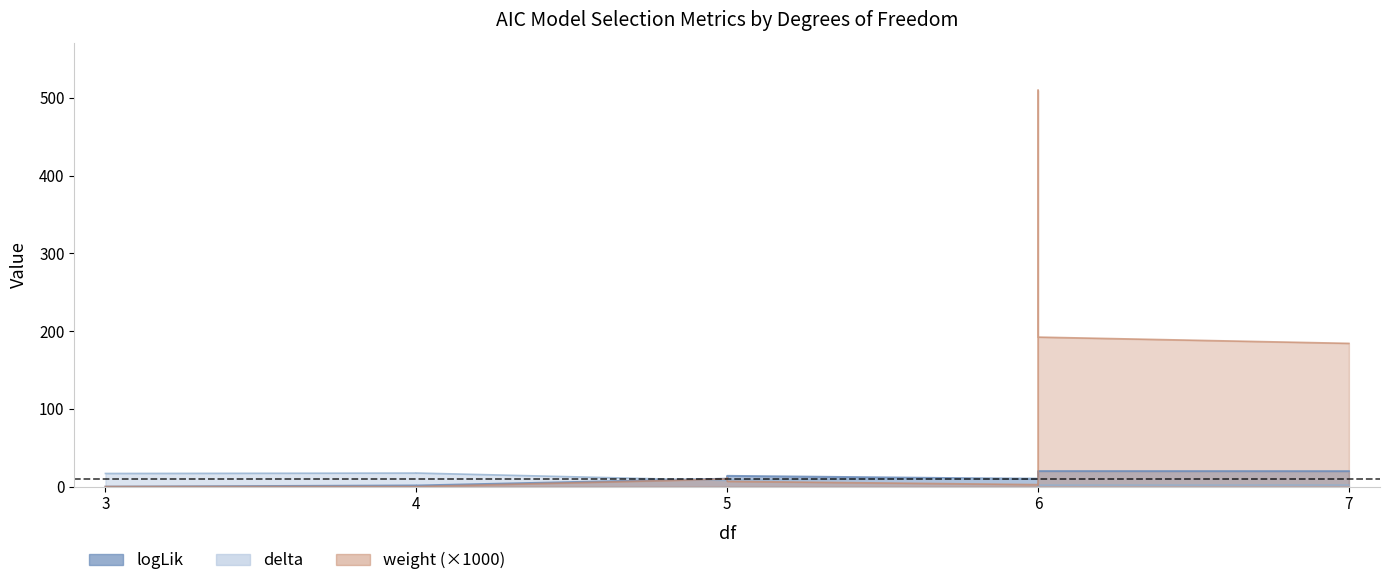

Where is weight nearest to the value 254?

6